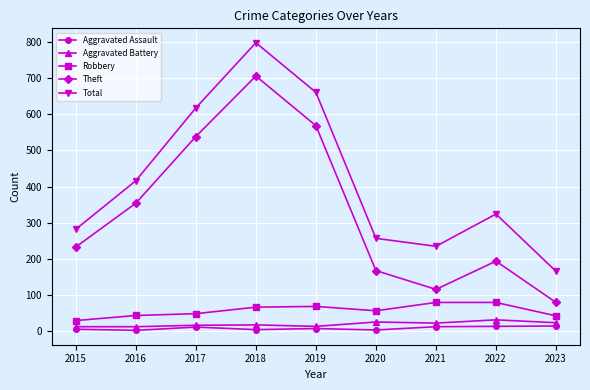

What is the sum of all Aggravated Assault values?

80